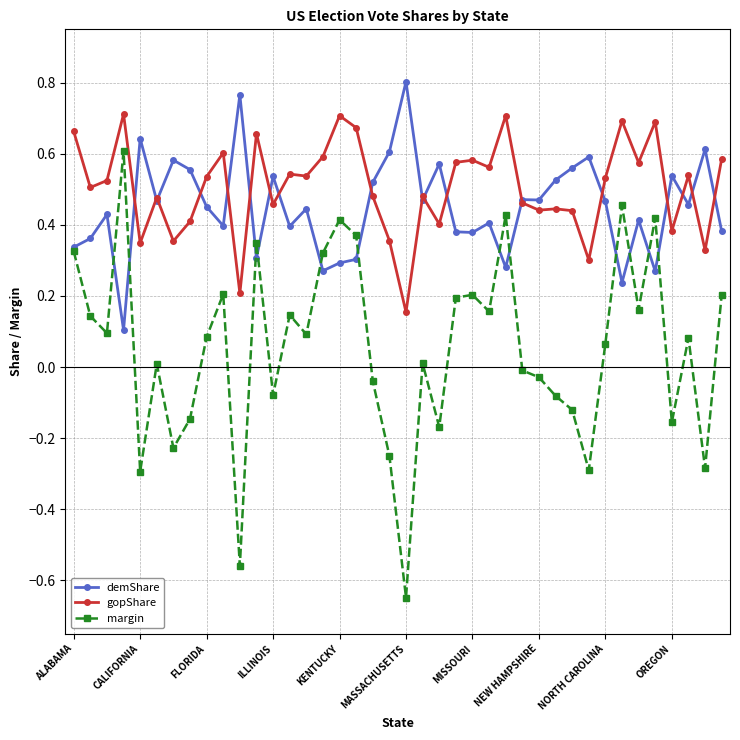

True or false: gopShare and margin intersect in this chart.

False